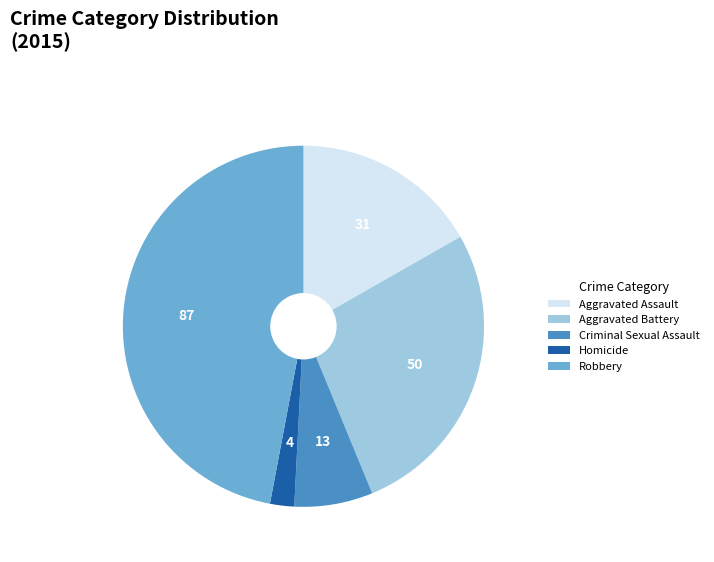

What is the smallest slice in the pie chart?

Homicide